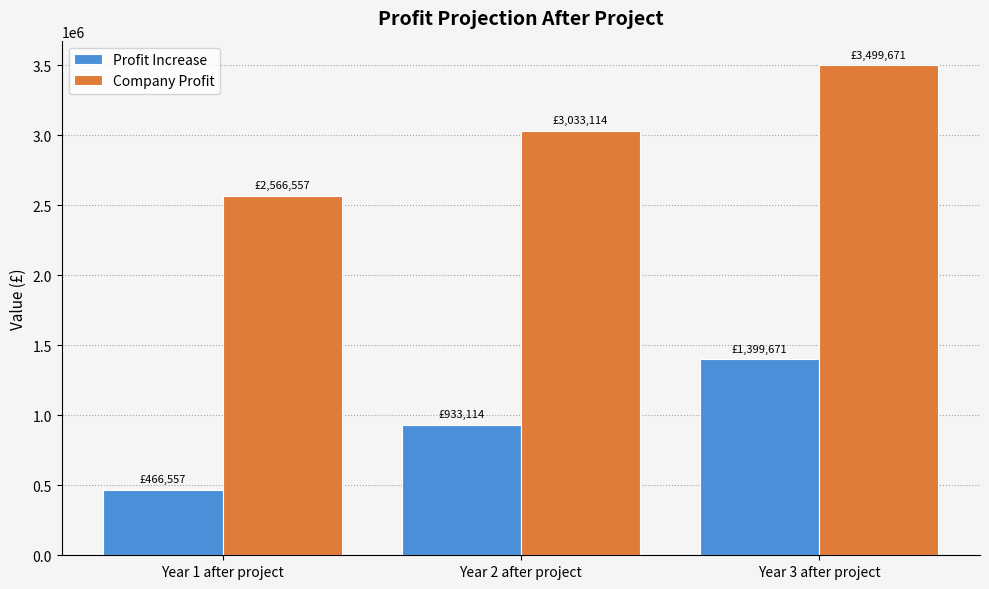

What is the difference between the maximum and minimum values in the Profit Increase series?

933113.9